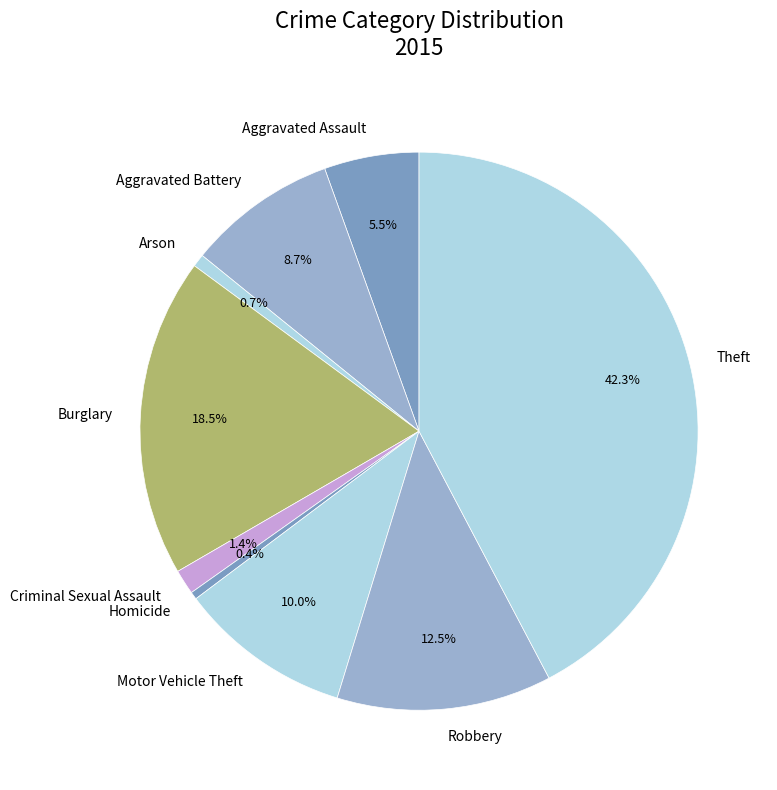

Count the number of slices in the pie.

9